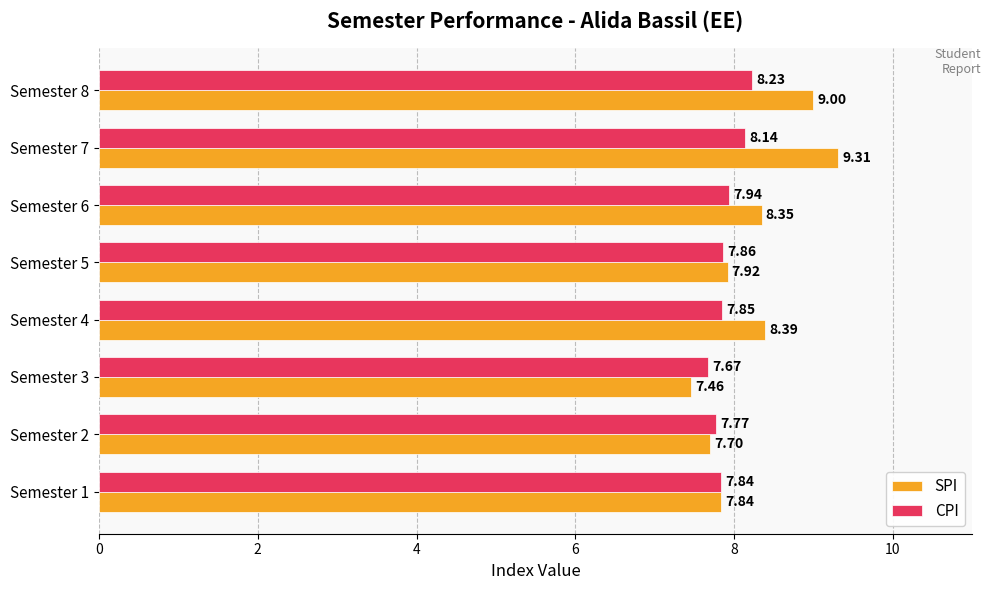

Which series changed the most between Semester 1 and Semester 4?

SPI